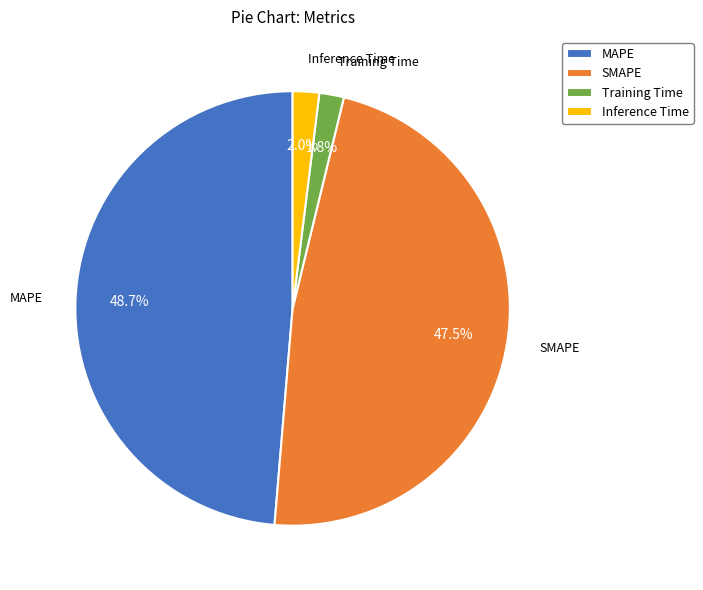

Which has a higher value, Training Time or MAPE?

MAPE